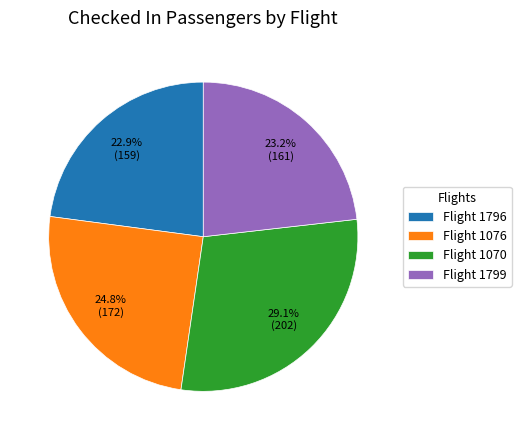

Does Flight 1076 account for over 50% of the chart?

No